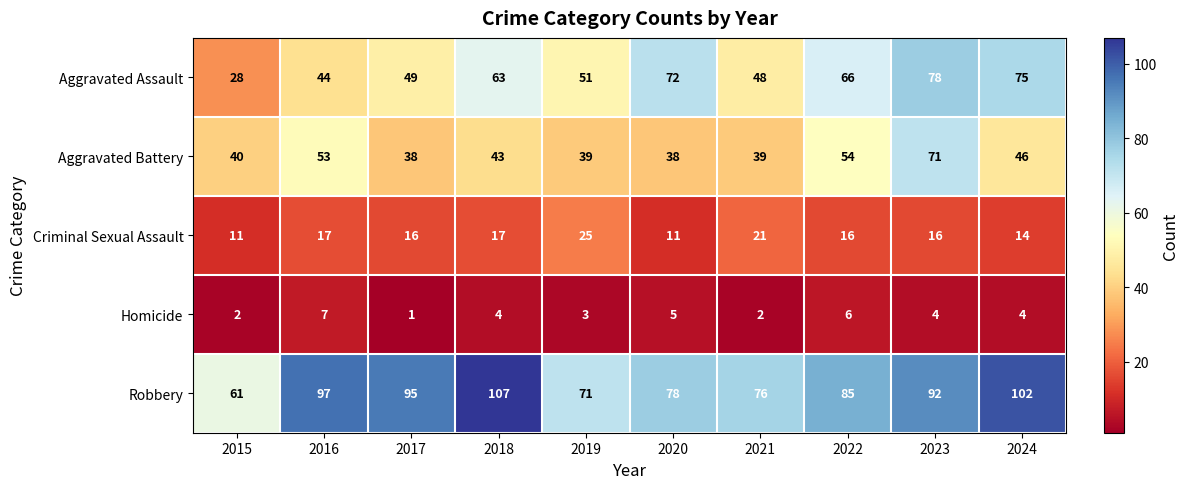

Count the number of data series in this chart.

5